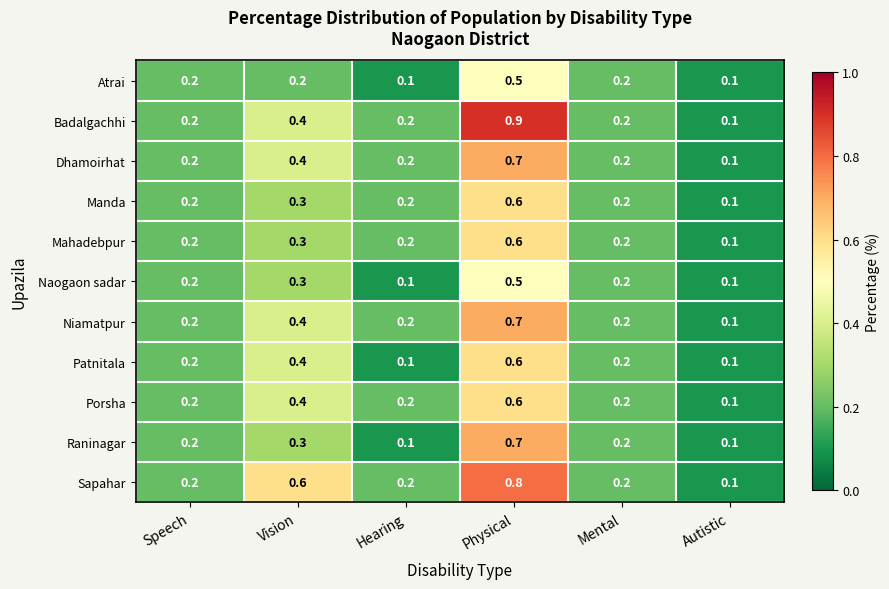

What is the greatest value displayed?

0.9